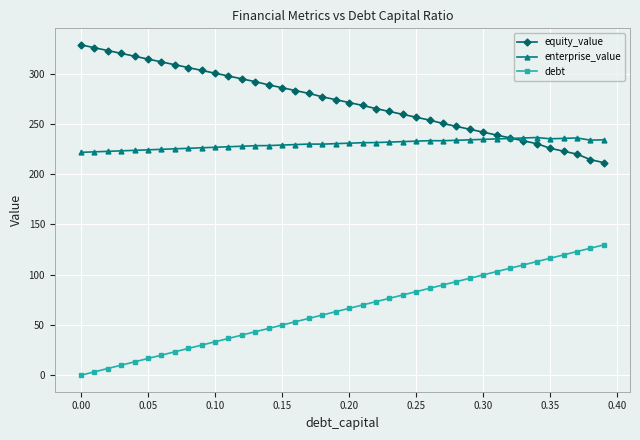

What is the lowest value of the enterprise_value series?

221.6